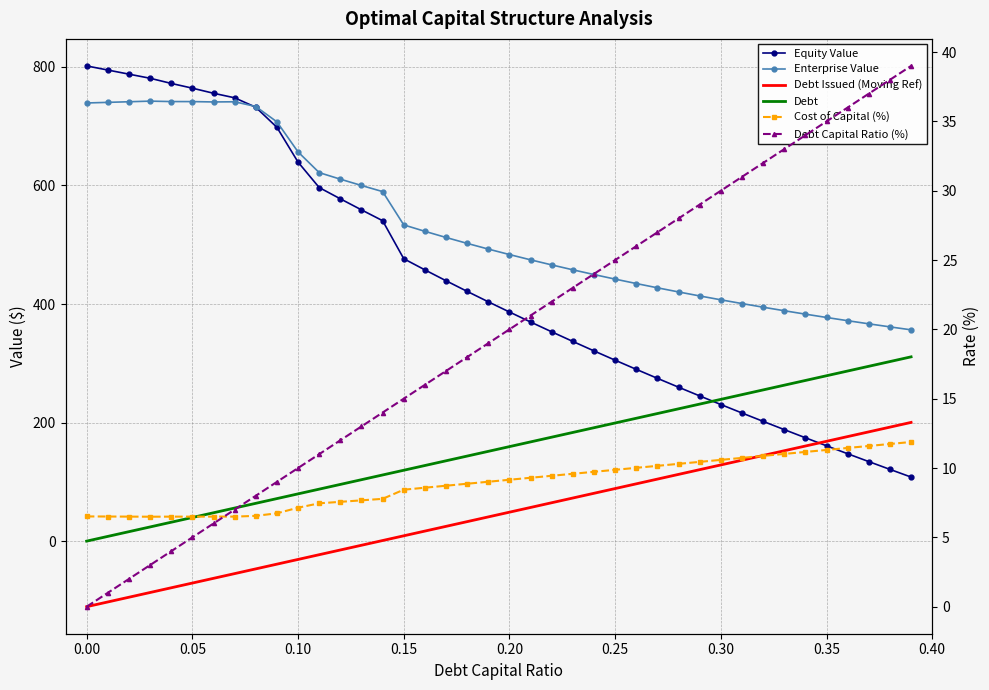

How many values in the Debt series exceed 159?

20